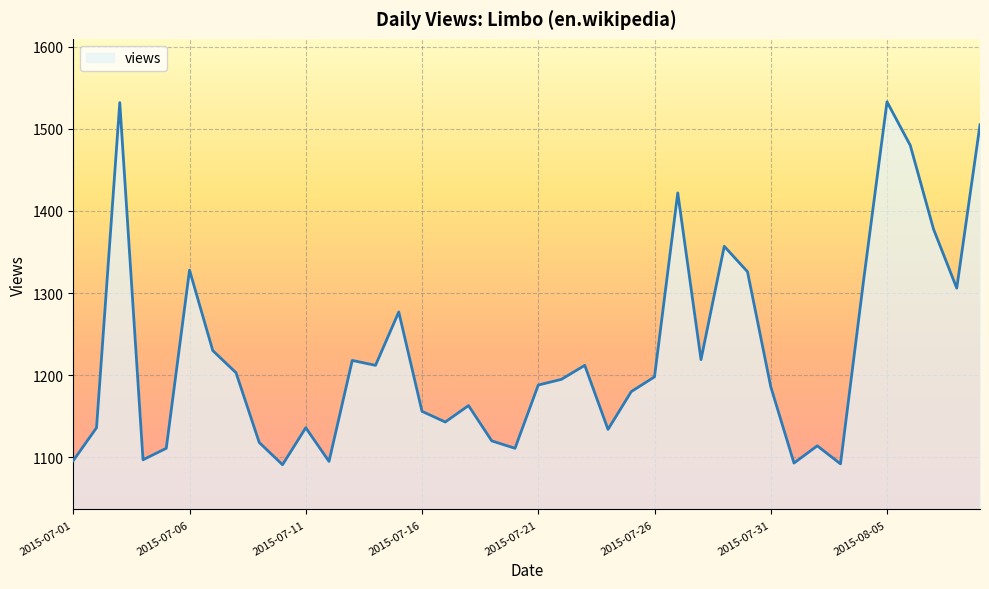

What is the greatest value displayed?

1533